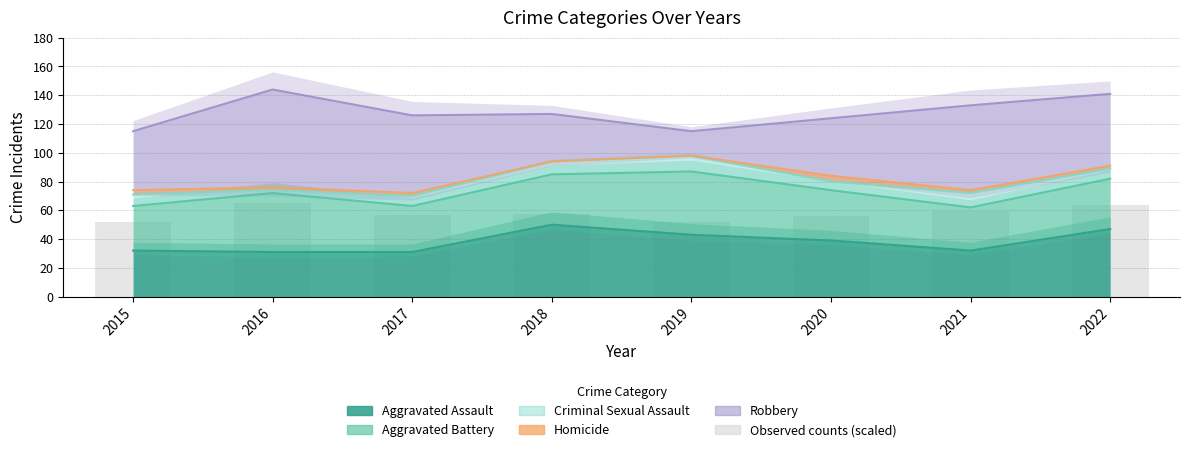

Count the number of categories in the chart.

8